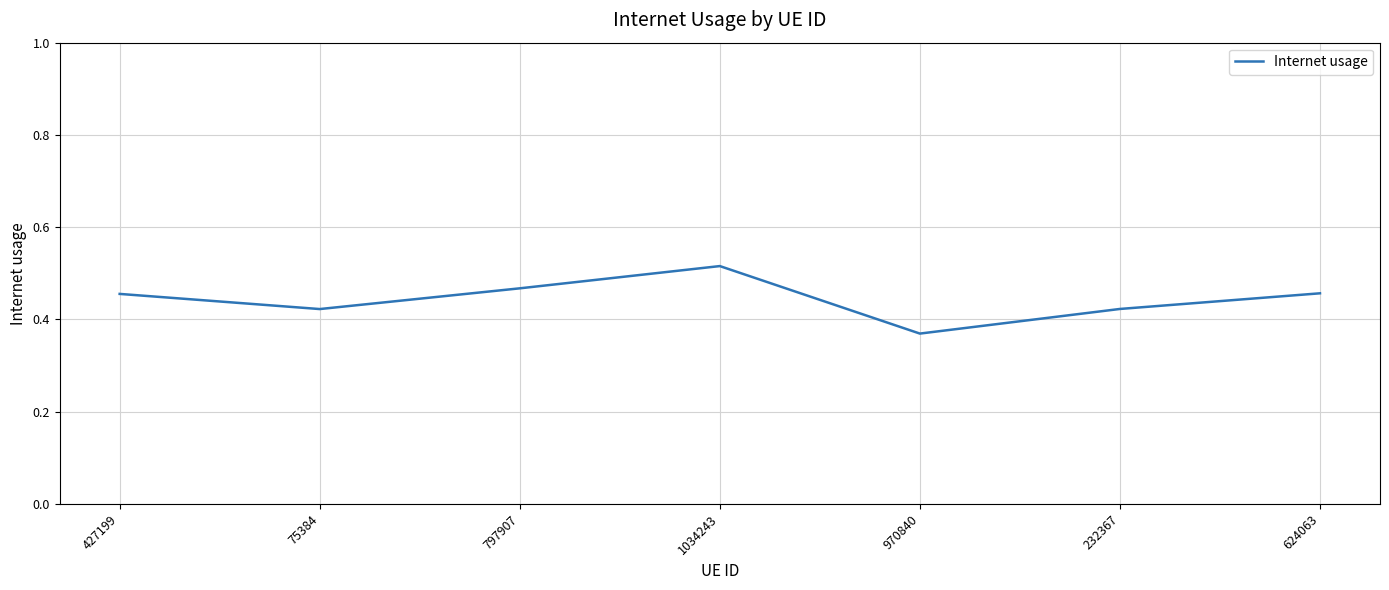

Count the number of data series in this chart.

1